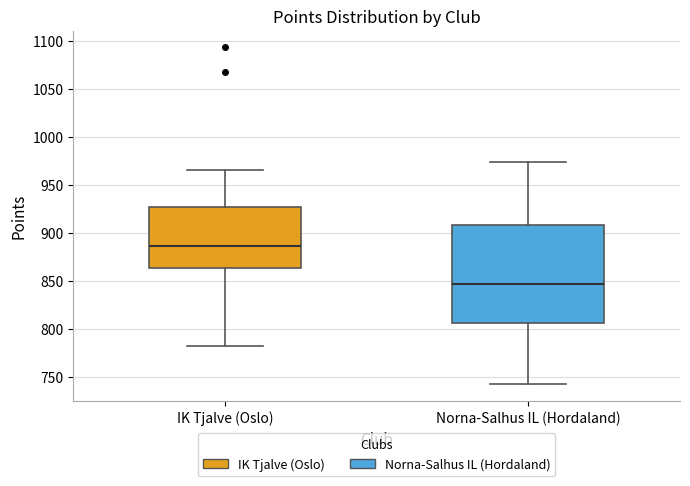

Which box's median line is the highest?

IK Tjalve (Oslo)